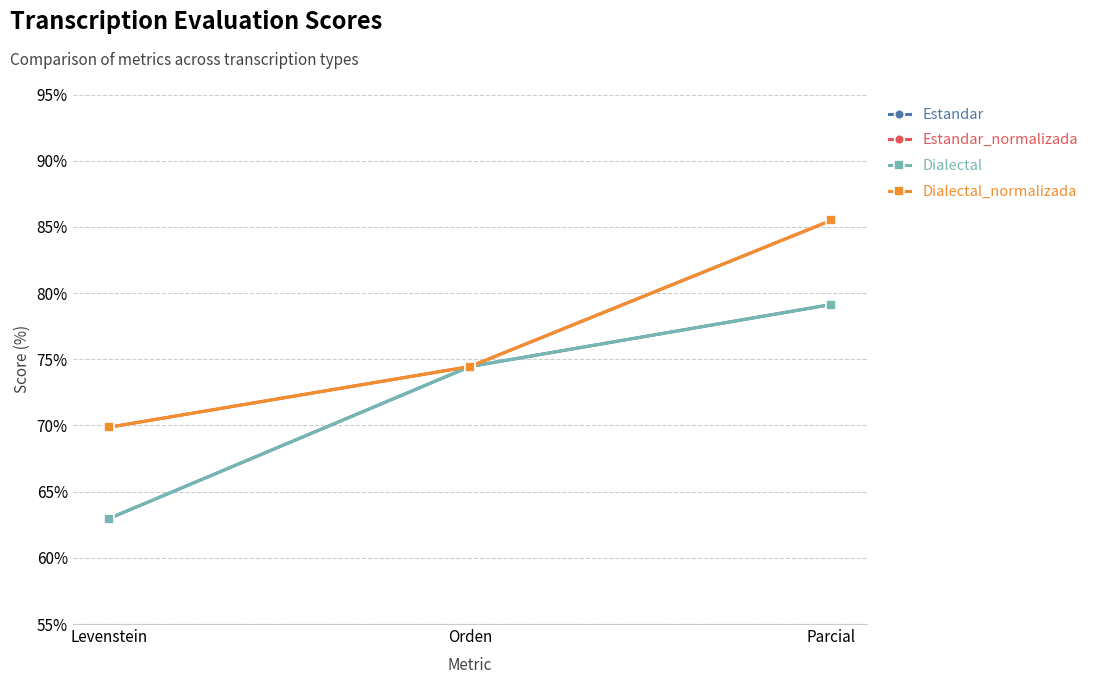

Does the chart have visible grid lines?

Yes